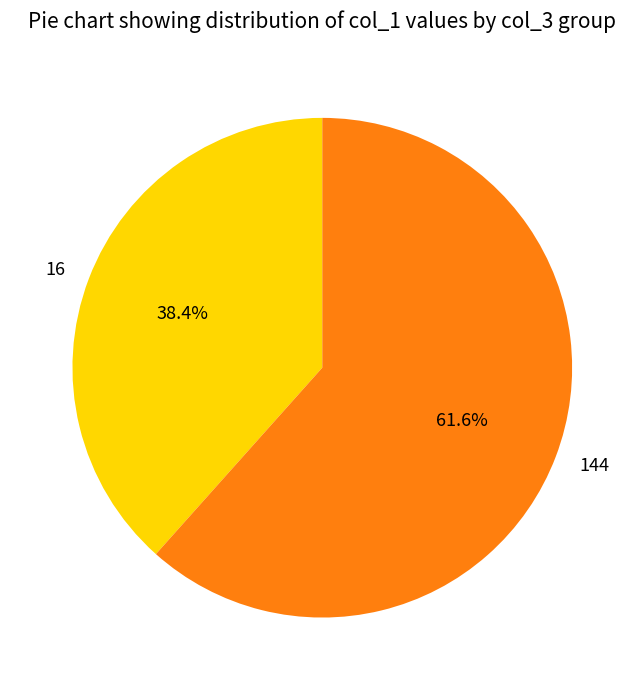

Rank the categories by value from highest to lowest.

144, 16